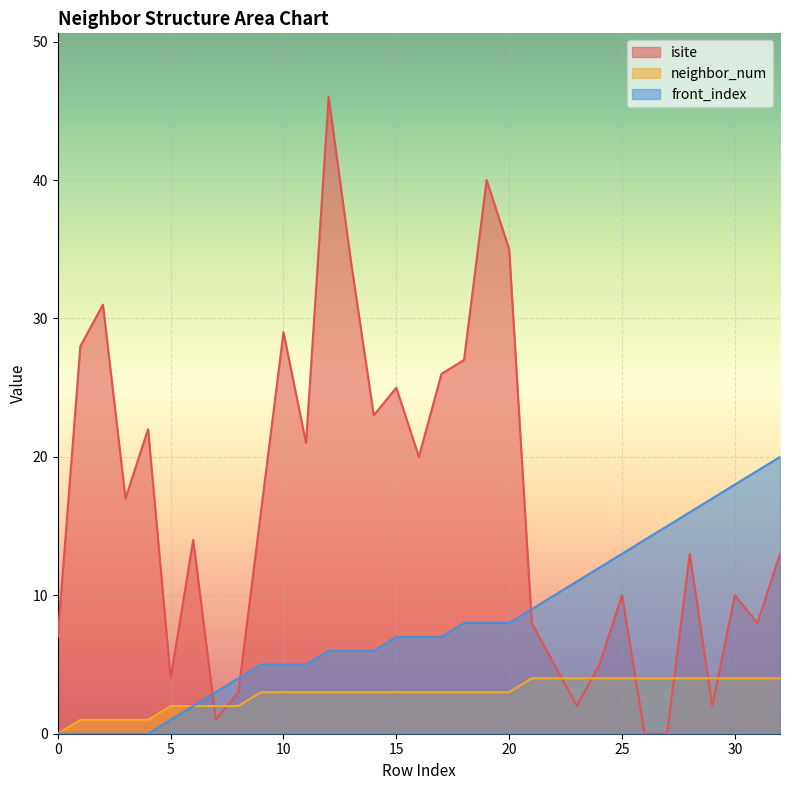

How many intersections are there between neighbor_num and isite?

8